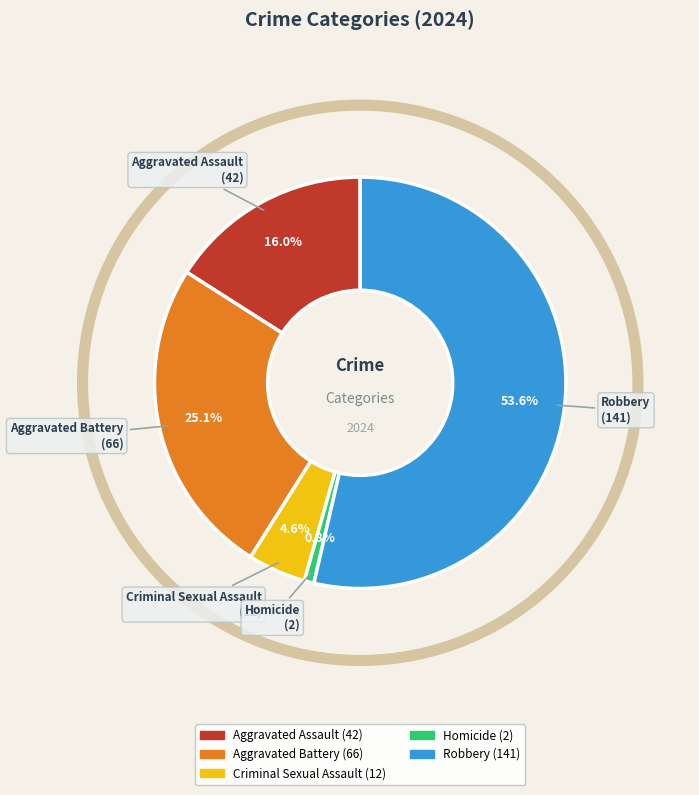

Between Aggravated Battery and Criminal Sexual Assault, which is larger?

Aggravated Battery